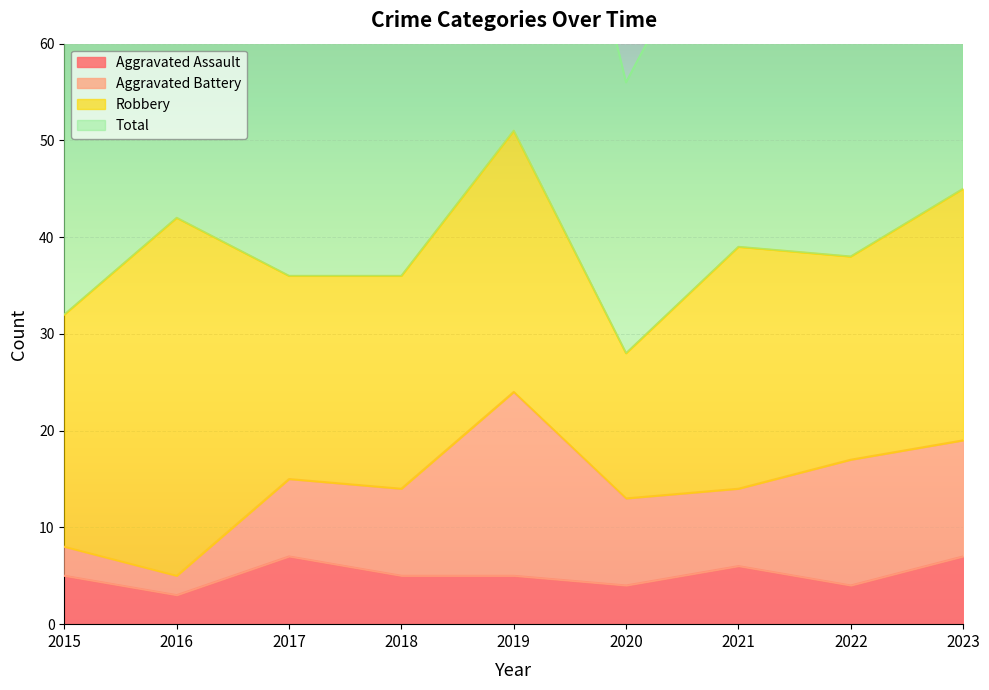

True or false: Aggravated Assault and Total intersect in this chart.

False